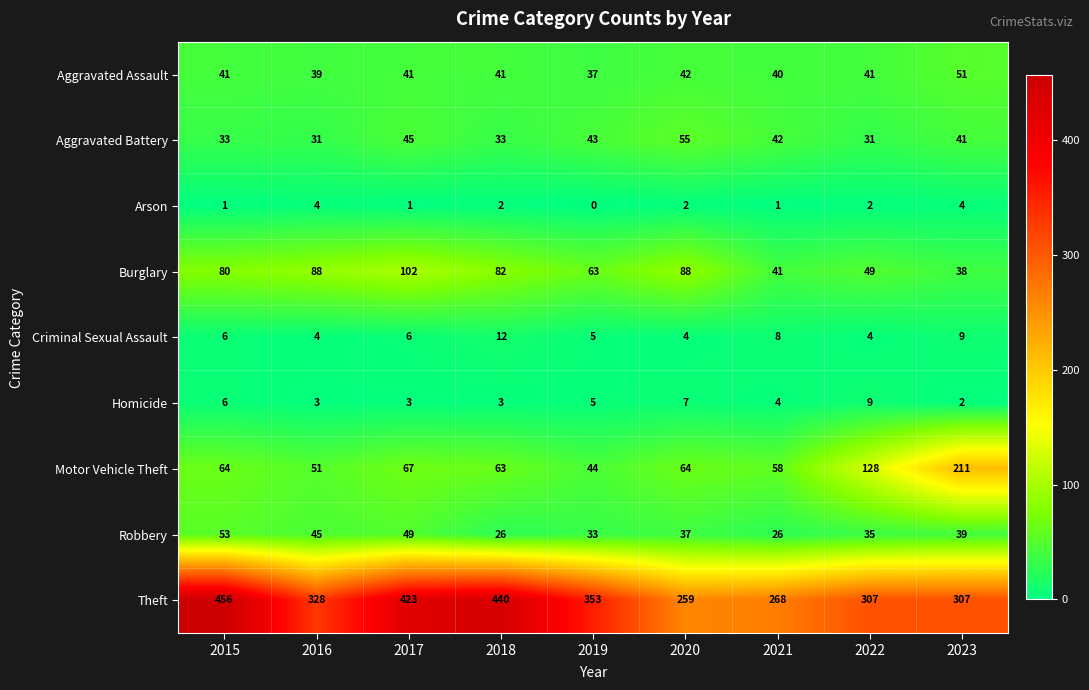

How many categories are shown in the chart?

9